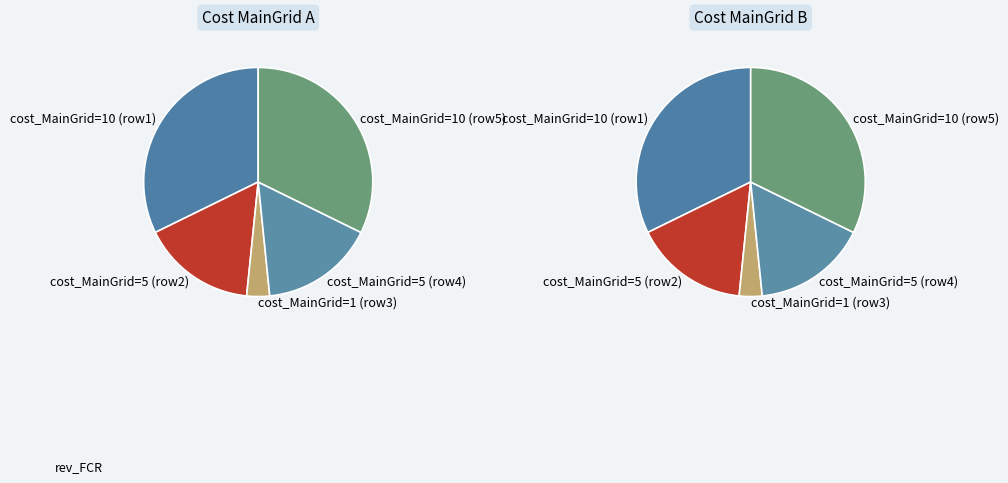

Does 10 account for over 50% of the chart?

No